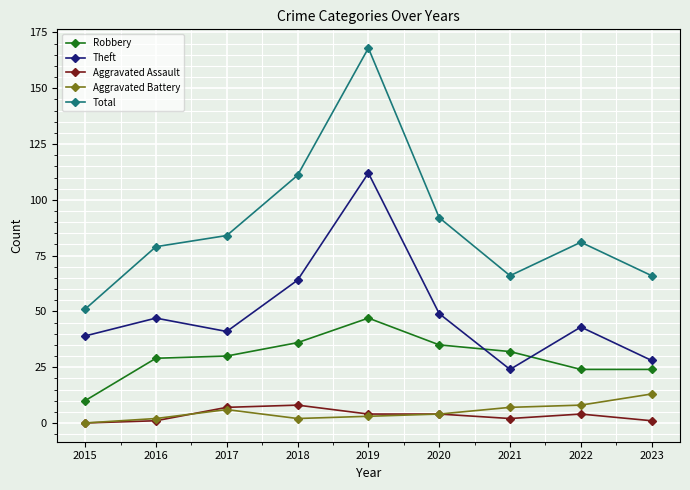

What is the maximum value for Theft?

112